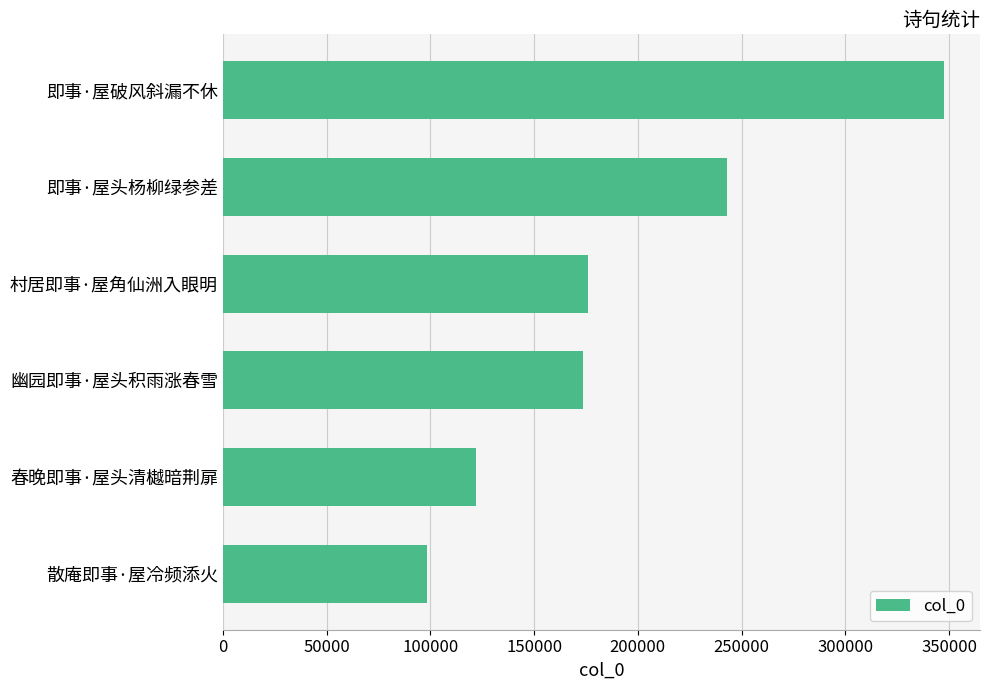

What is the ratio of the value at 散庵即事·屋冷频添火 to the value at 春晚即事·屋头清樾暗荆扉?

0.8